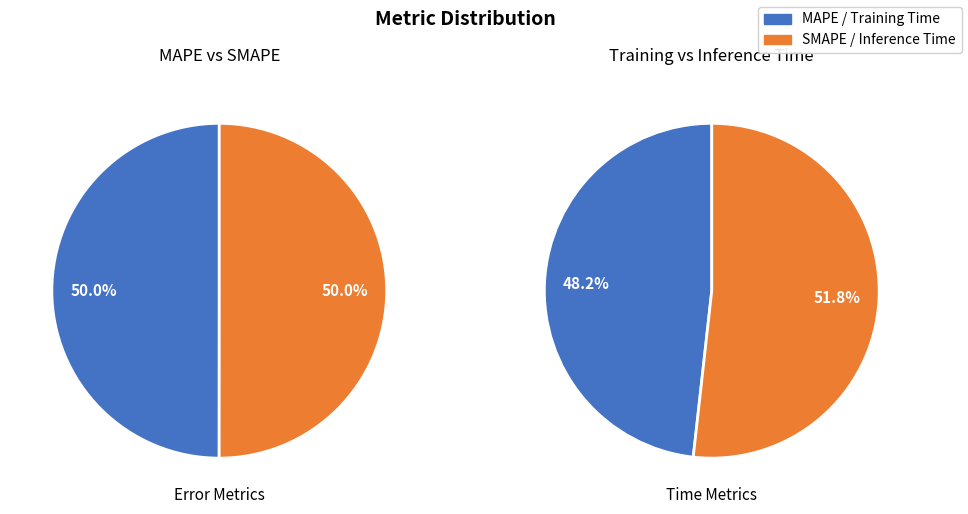

Which has a higher value, Training Time or Inference Time?

Inference Time